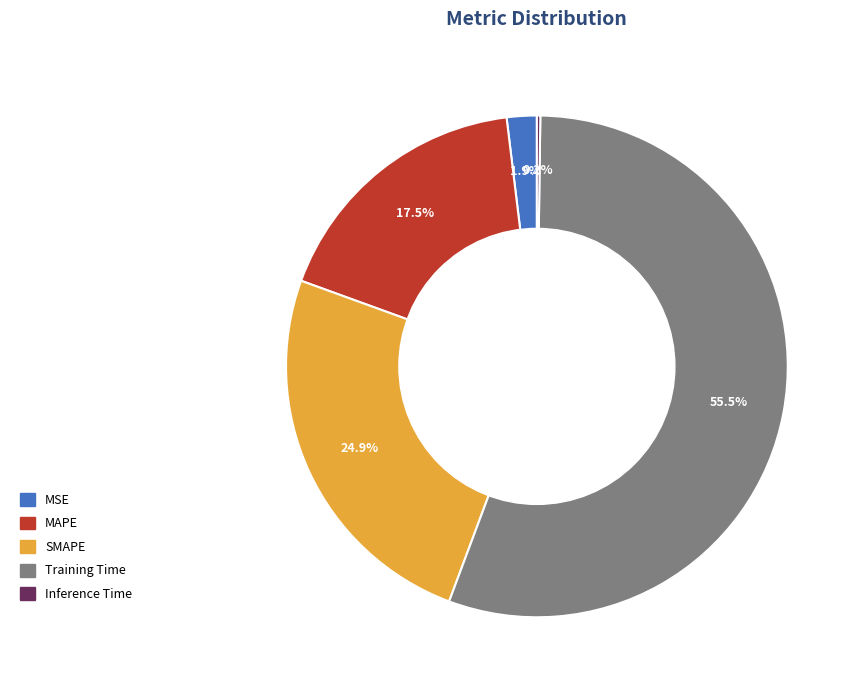

To the nearest percent, what is the difference between the largest and smallest slice percentages?

55%